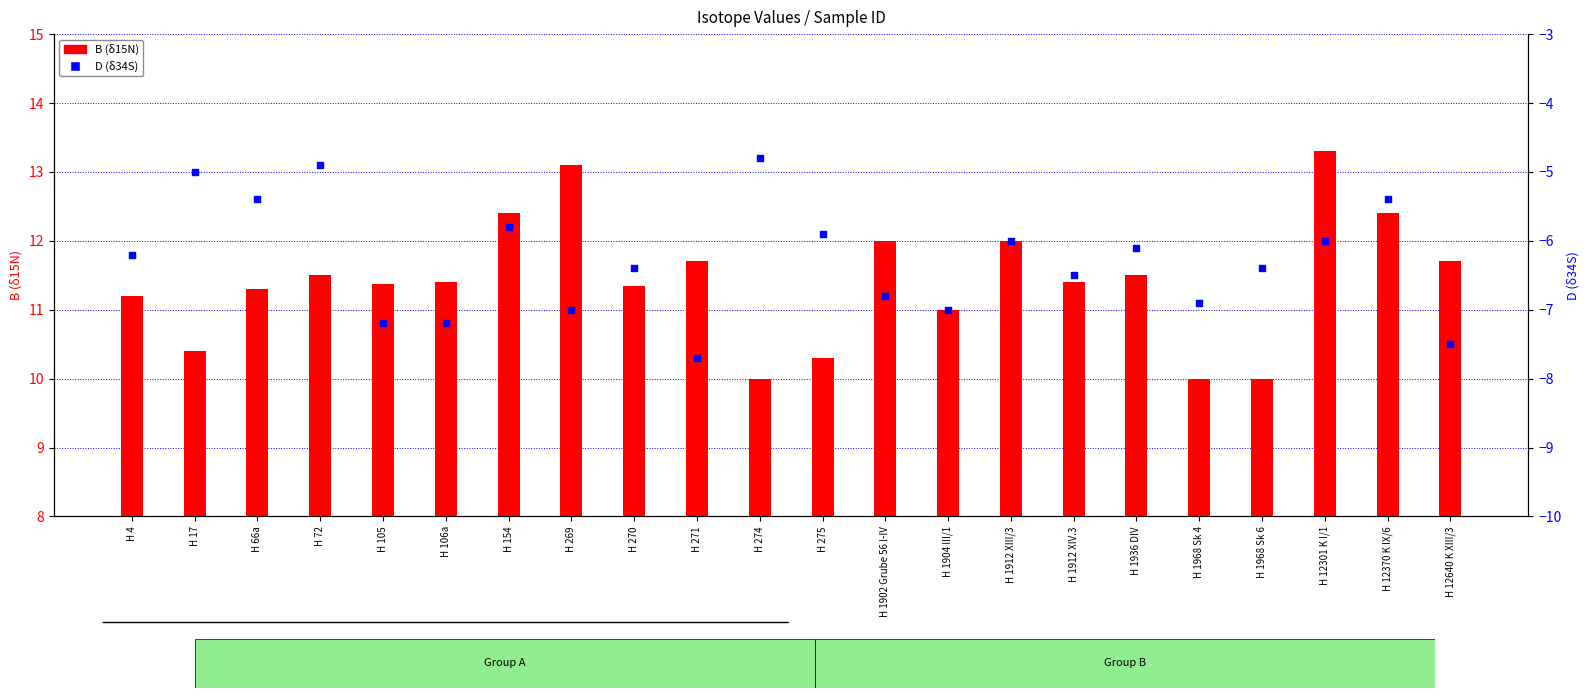

Which series has the widest spread of Y values?

B (δ15N)